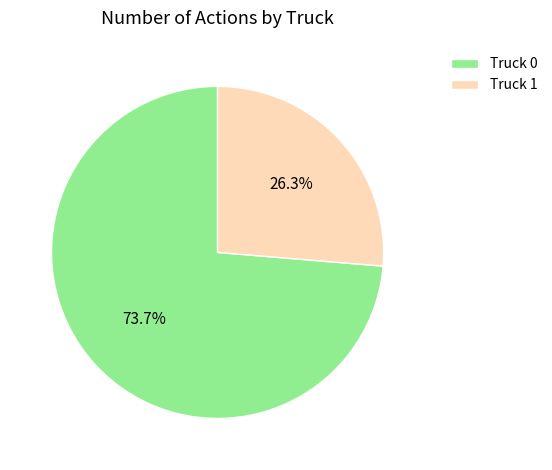

What is the ratio of the value at Truck 0 to the value at Truck 1?

2.8